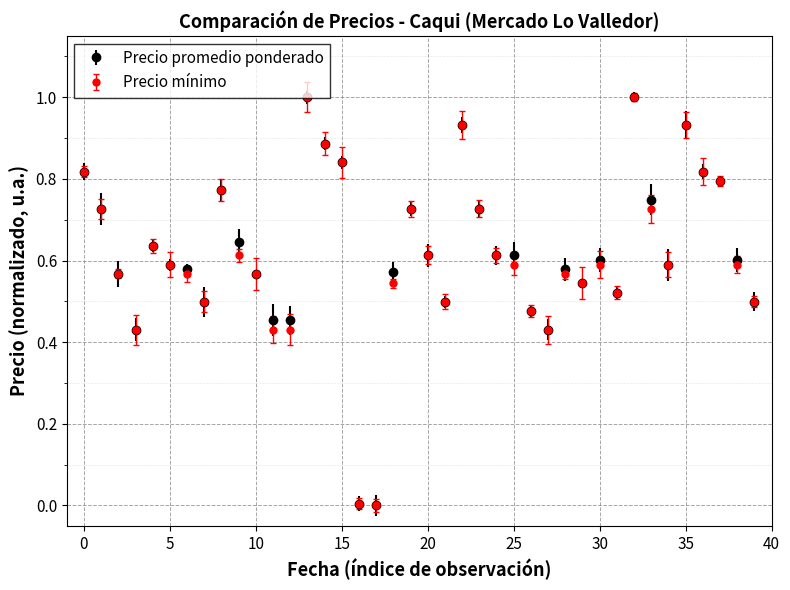

What is the greatest value displayed?

1.0